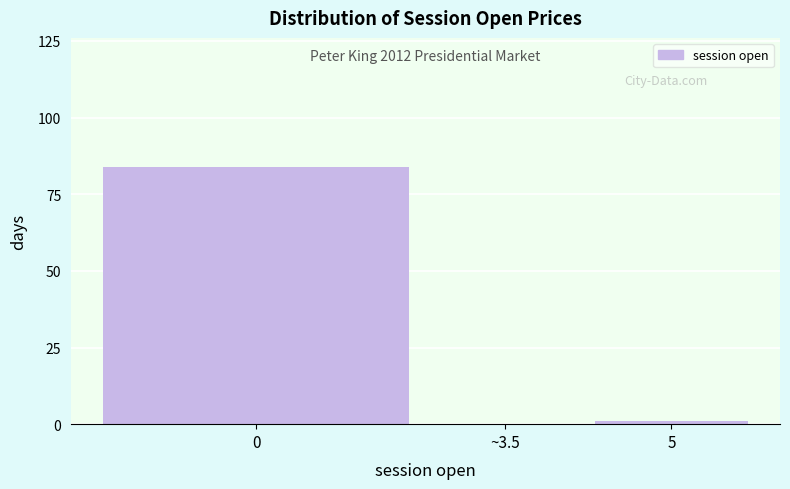

Reading left to right, list all the values displayed in this chart.

0=84	~3.5=0	5=1